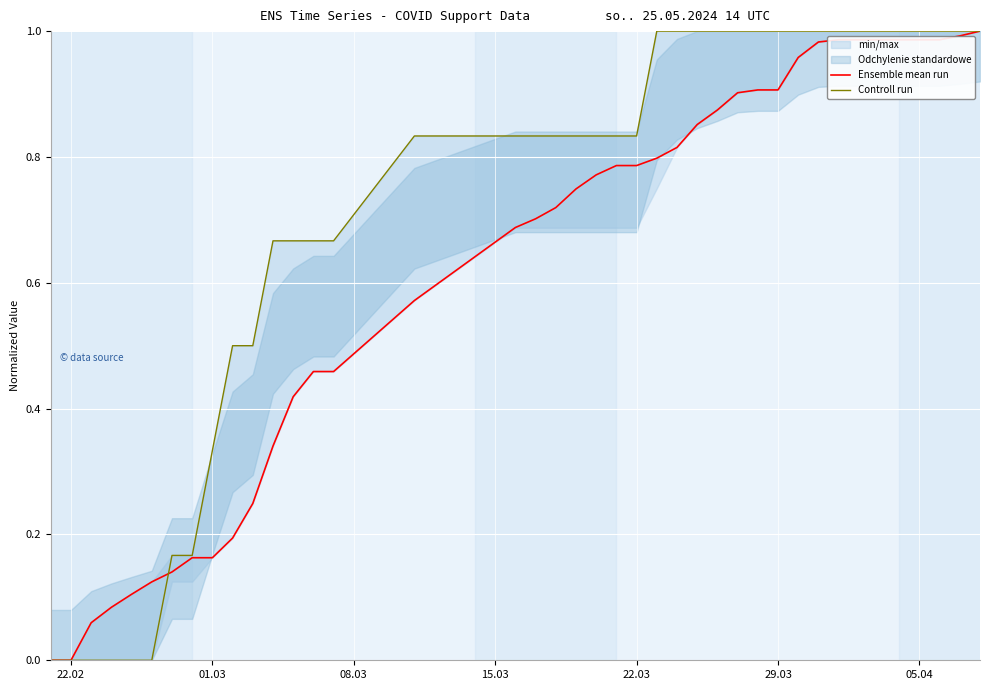

How many intersections are there between Ensemble mean run and Controll run?

1